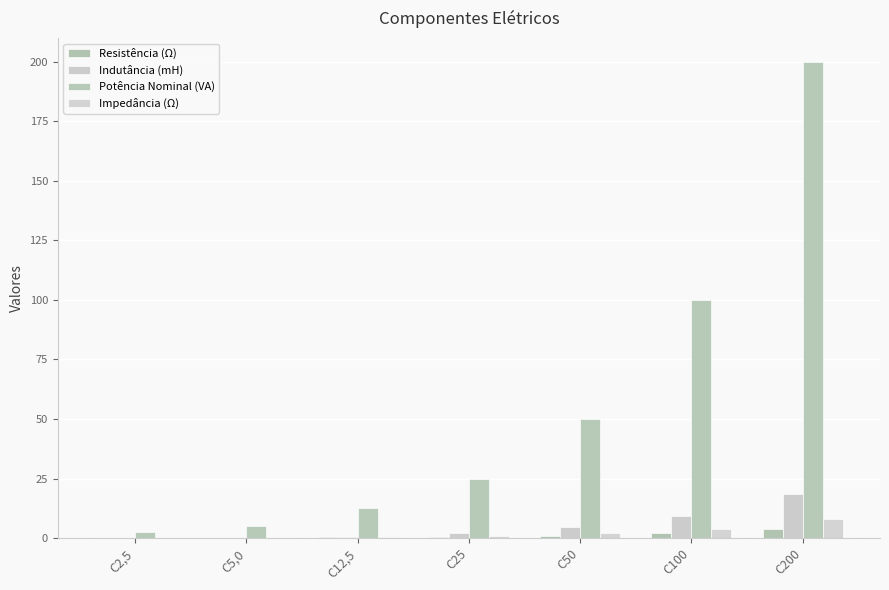

Reading left to right, transcribe all the data shown in this chart.

Resistência (Ω): C2,5=0.1	C5,0=0.2	C12,5=0.6	C25=0.5	C50=1.0	C100=2.0	C200=4.0
Indutância (mH): C2,5=0.1	C5,0=0.2	C12,5=0.5	C25=2.3	C50=4.6	C100=9.2	C200=18.4
Potência Nominal (VA): C2,5=2.5	C5,0=5.0	C12,5=12.5	C25=25.0	C50=50.0	C100=100.0	C200=200.0
Impedância (Ω): C2,5=0.1	C5,0=0.2	C12,5=0.5	C25=1.0	C50=2.0	C100=4.0	C200=8.0